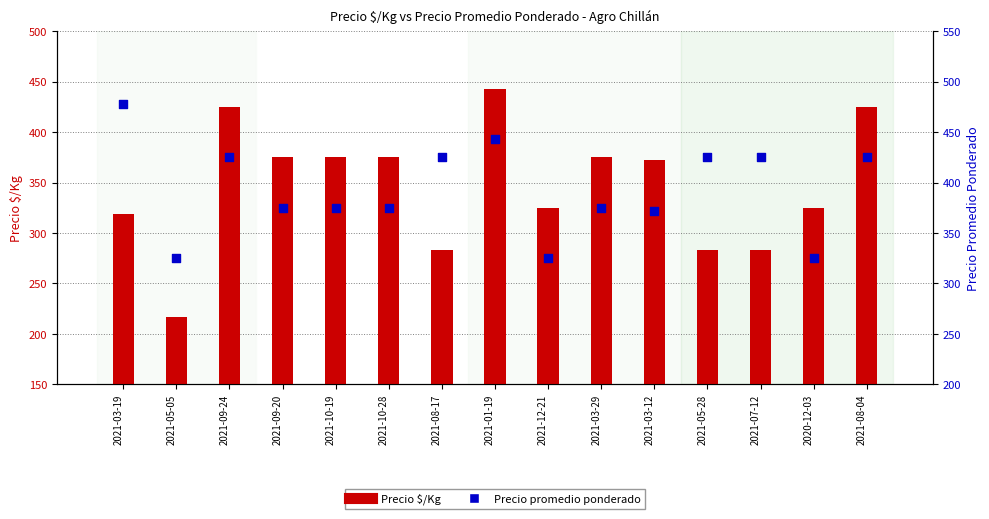

Which series contains the highest Y value?

Precio promedio ponderado